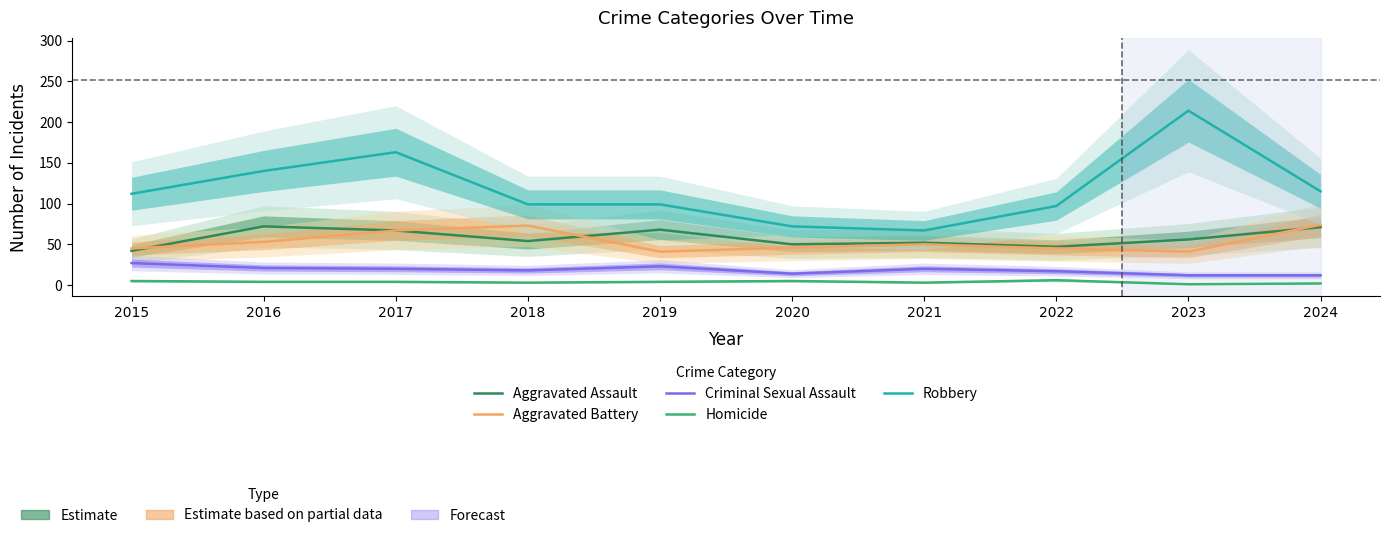

True or false: Robbery and Aggravated Assault intersect in this chart.

False